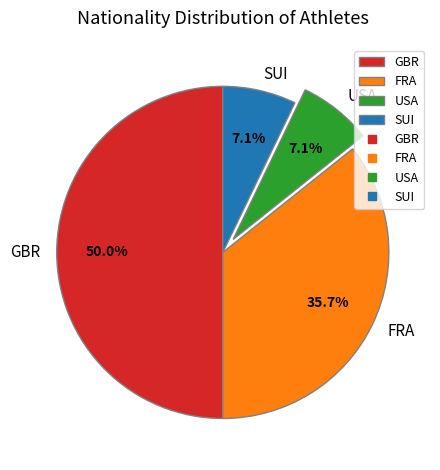

What is the largest slice in the pie chart?

GBR